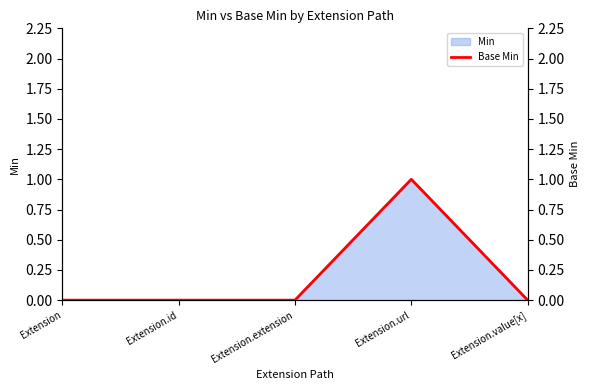

What is the label of the 4th point from the right?

Extension.id